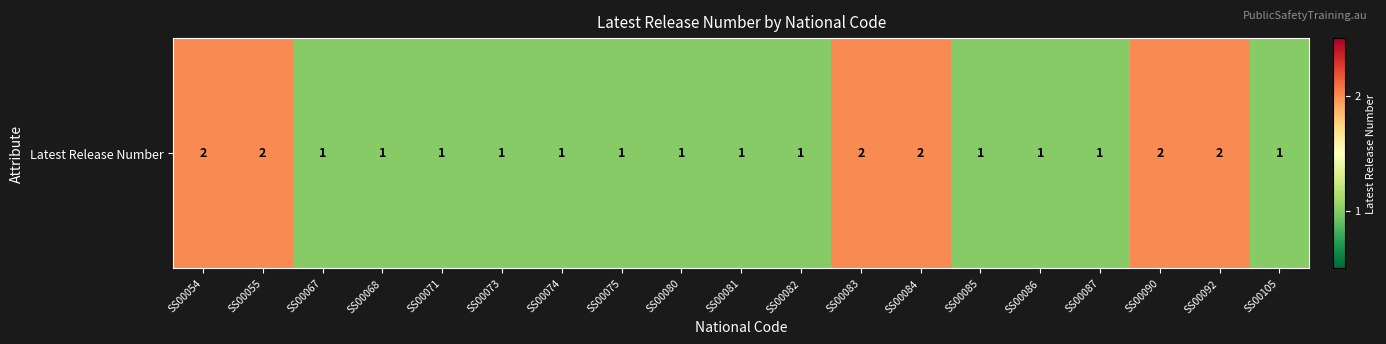

What is the minimum value shown in the chart?

1